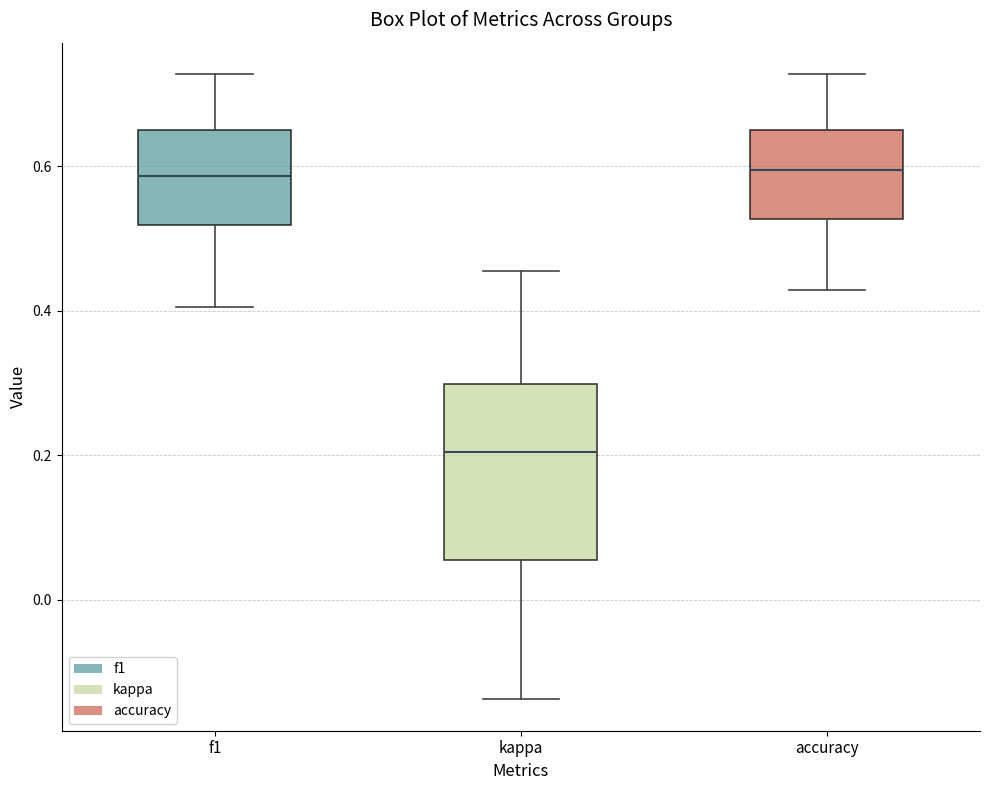

Where does the median line of the box for kappa sit on the y-axis? The values are not printed on the chart, so give them approximately, as read against the axis.

0.20